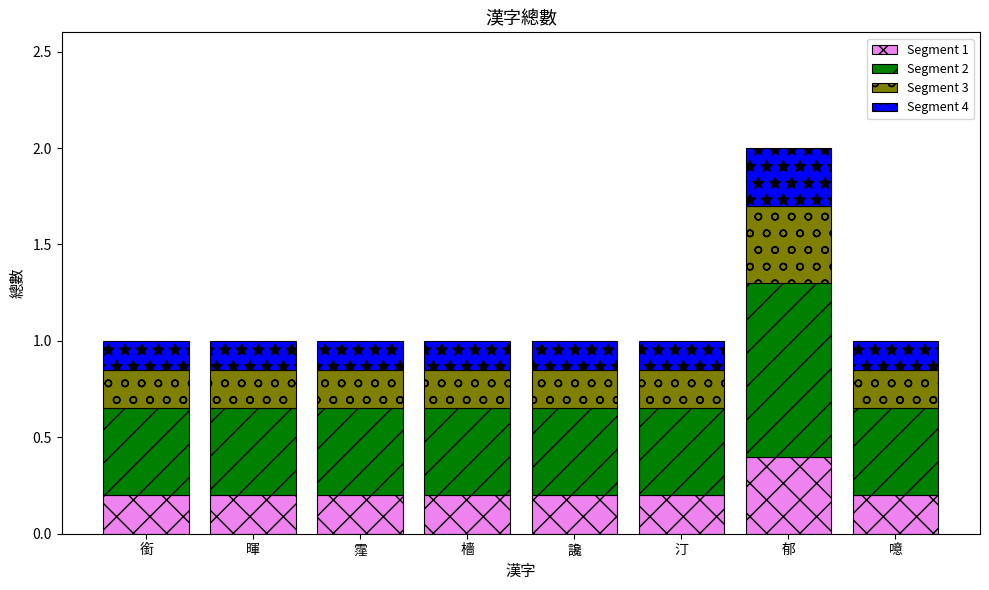

True or false: Segment 1 has a value of 0.2 at 讒.

True